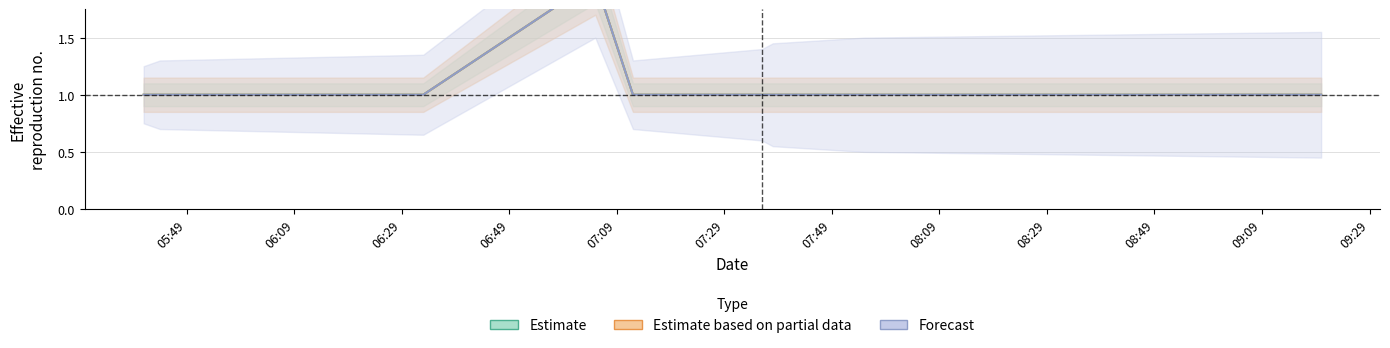

Which category has the lowest value in the Estimate based on partial data series?

05:49